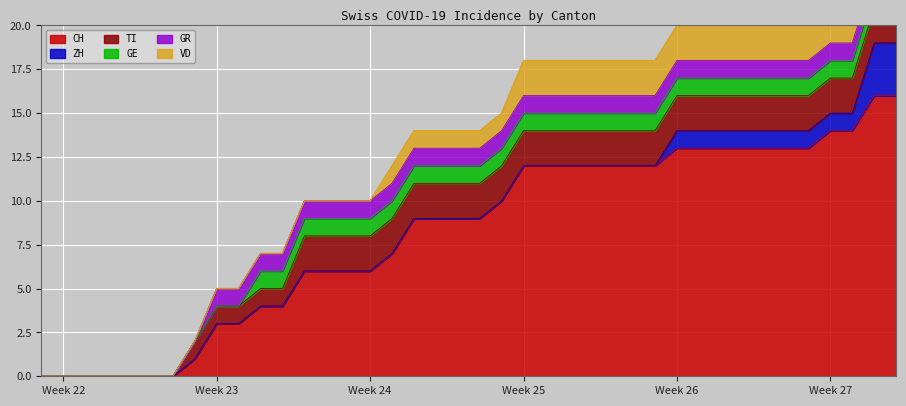

How many data points in VD are less than 1?

16